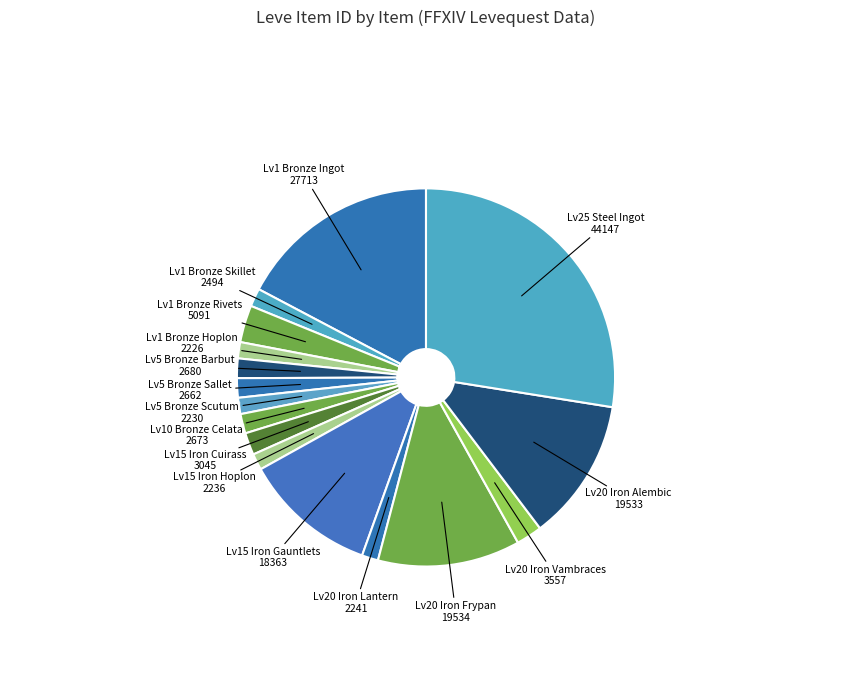

How many segments does this pie chart have?

16